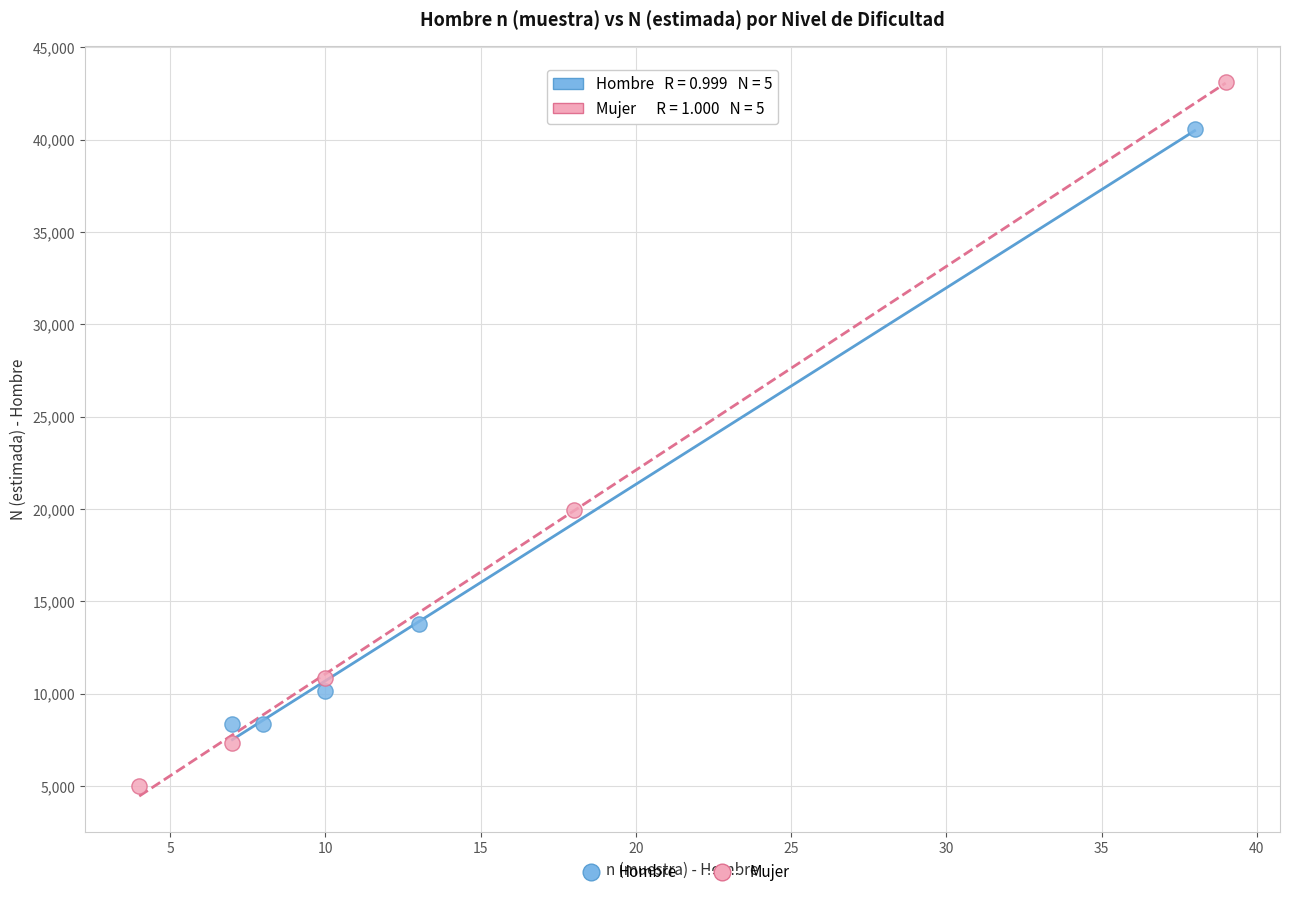

Which series has the largest Y range (max minus min)?

Mujer